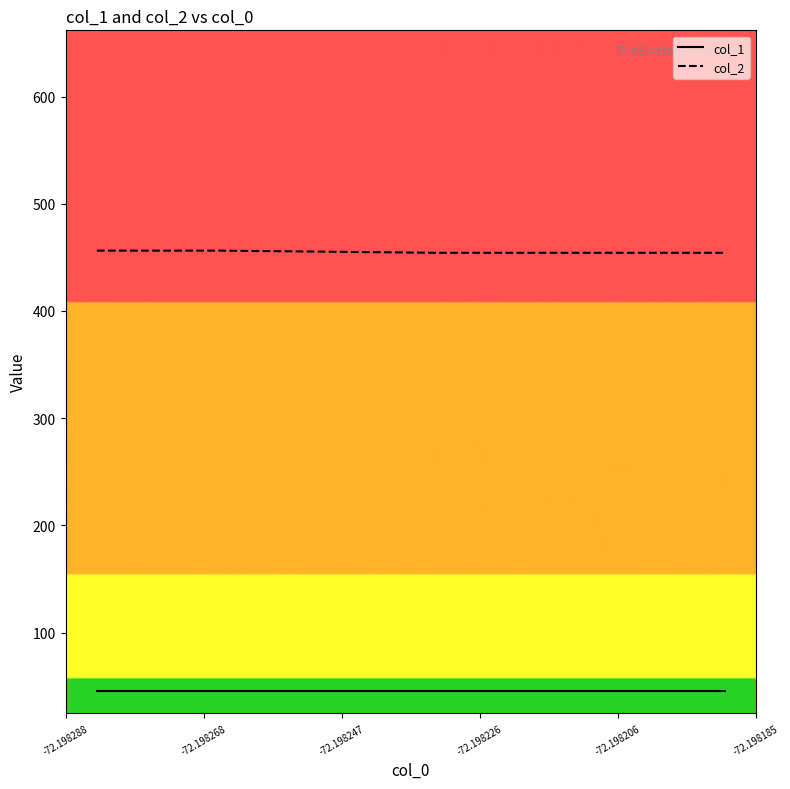

At how many categories does at least one series exceed 291?

11